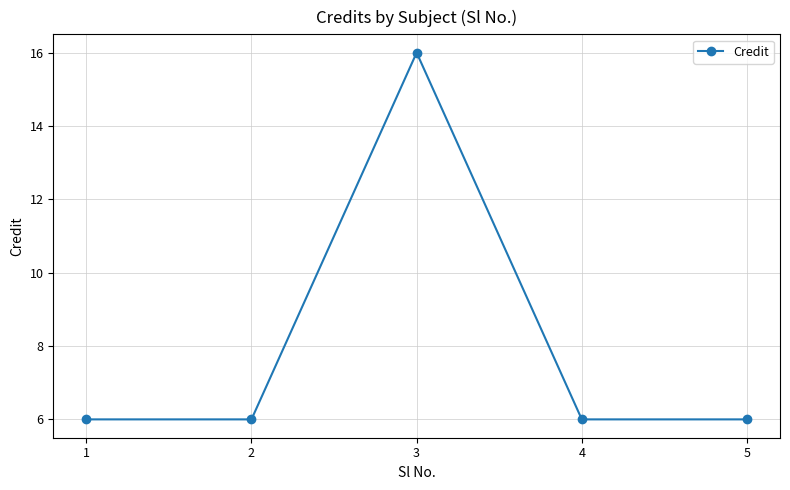

What is the minimum value shown in the chart?

6